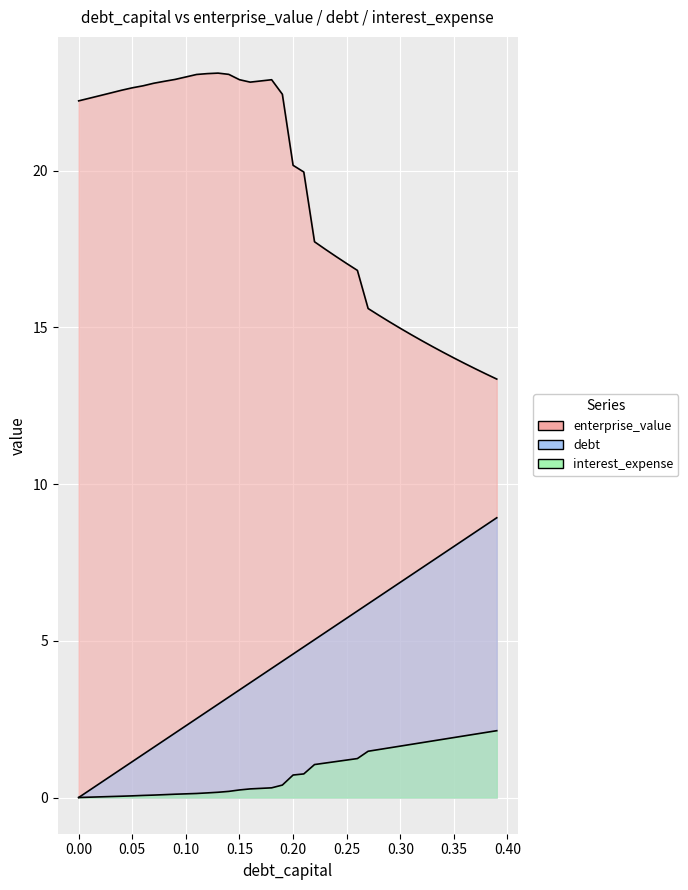

At how many categories does at least one series exceed 1?

40